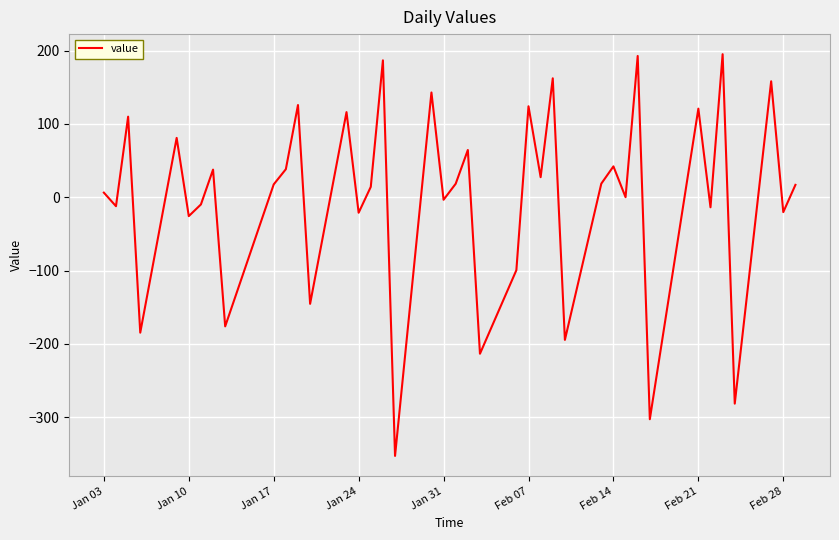

What is the greatest value displayed?

195.0